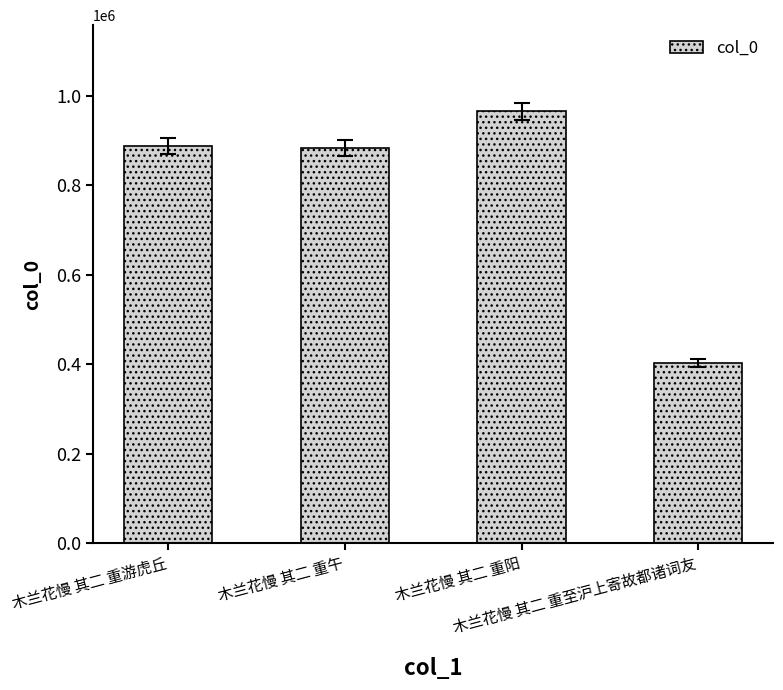

What is the sum of the values at 木兰花慢 其二 重阳 and 木兰花慢 其二 重至沪上寄故都诸词友?

1366799